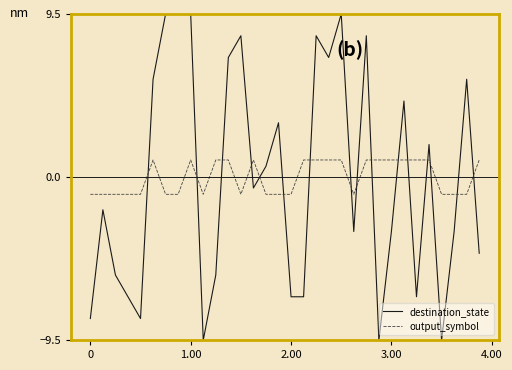

Which series has the largest range (max minus min)?

destination_state